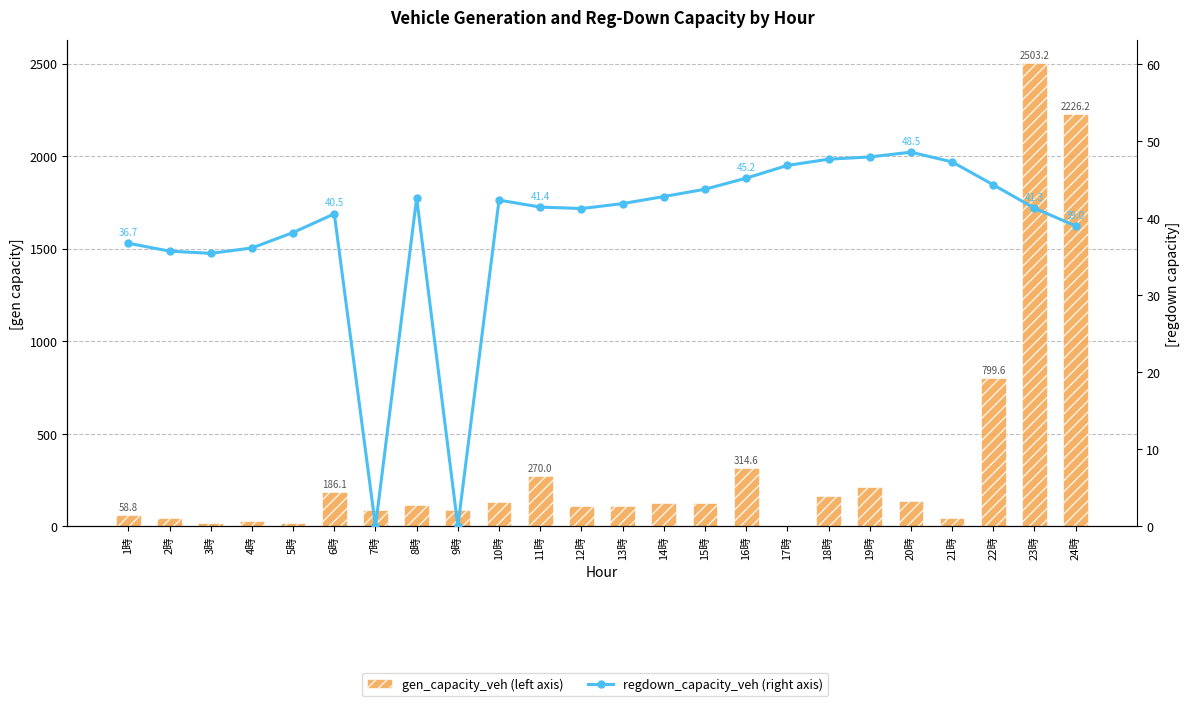

Is the value of gen_capacity_veh (left axis) at 2時 greater than the value of regdown_capacity_veh (right axis) at 5時?

Yes